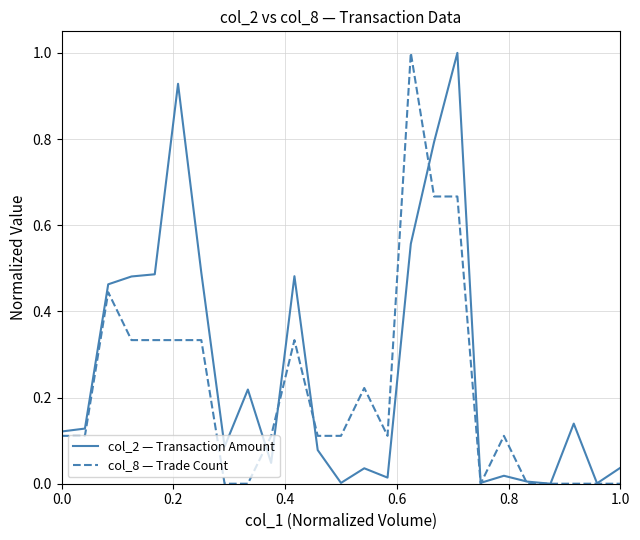

How many lines are shown in the chart?

2